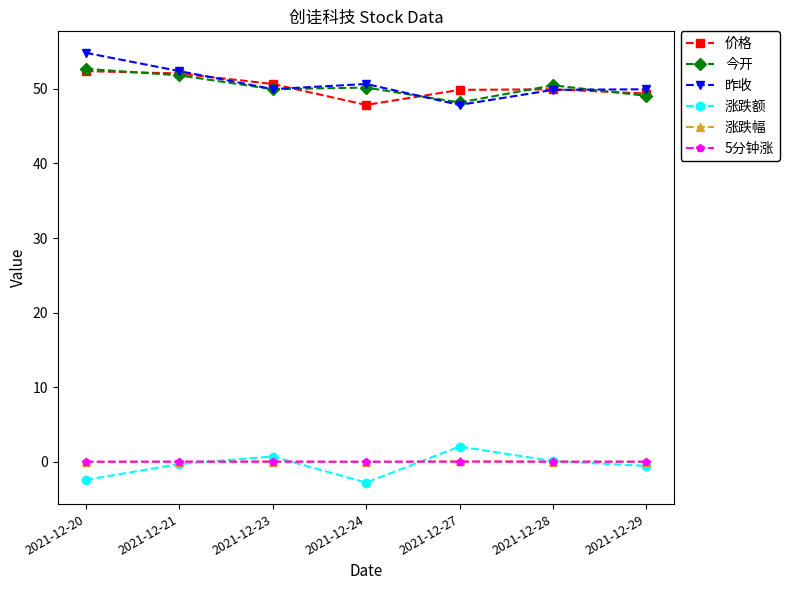

Which series changed the most between 2021-12-23 and 2021-12-24?

涨跌额